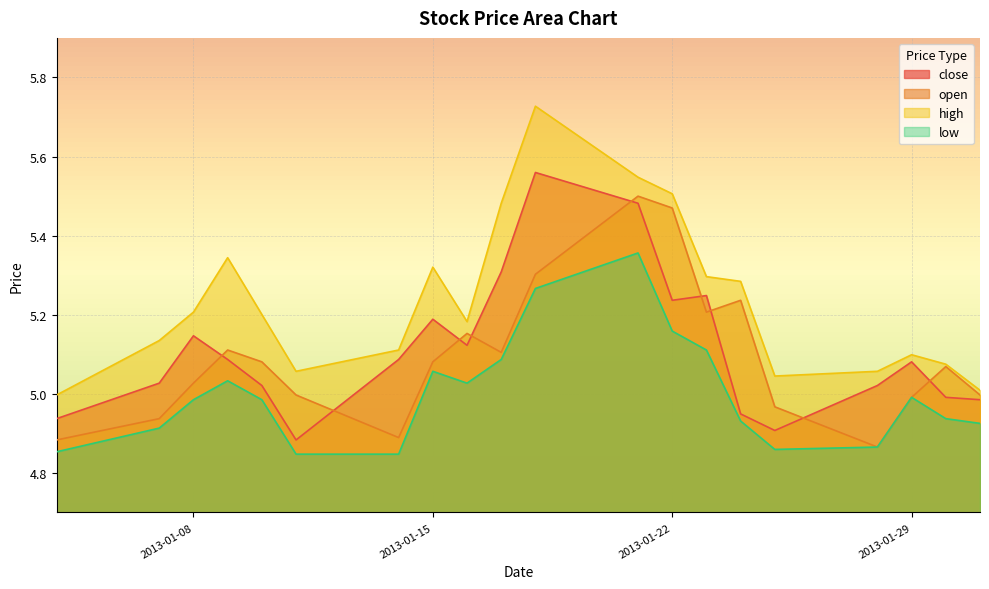

True or false: low and close intersect in this chart.

False